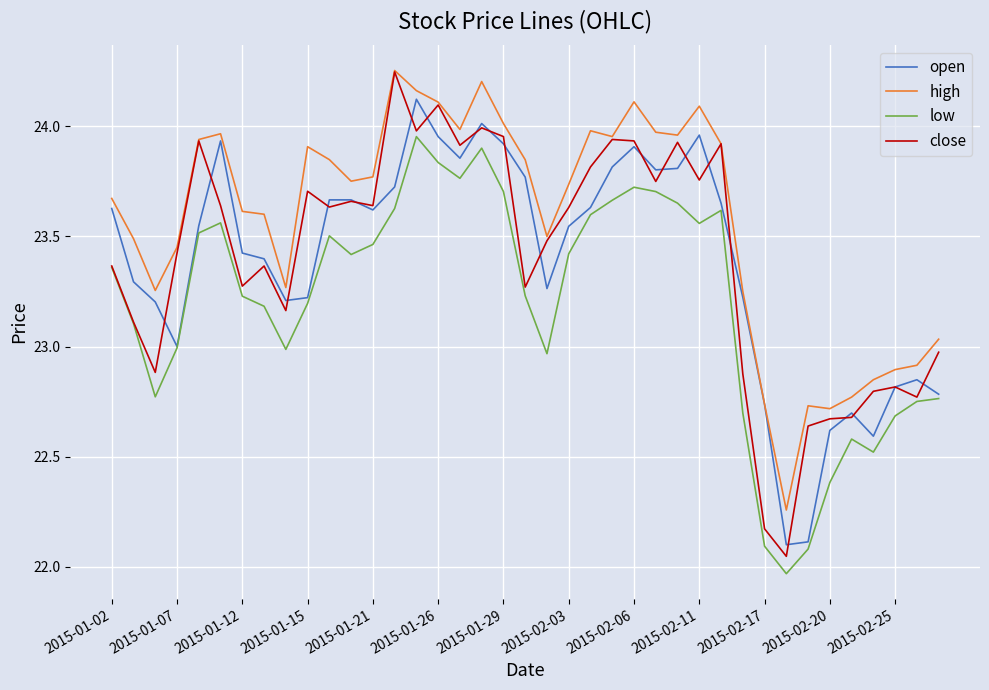

Which series has the largest total across all categories?

high